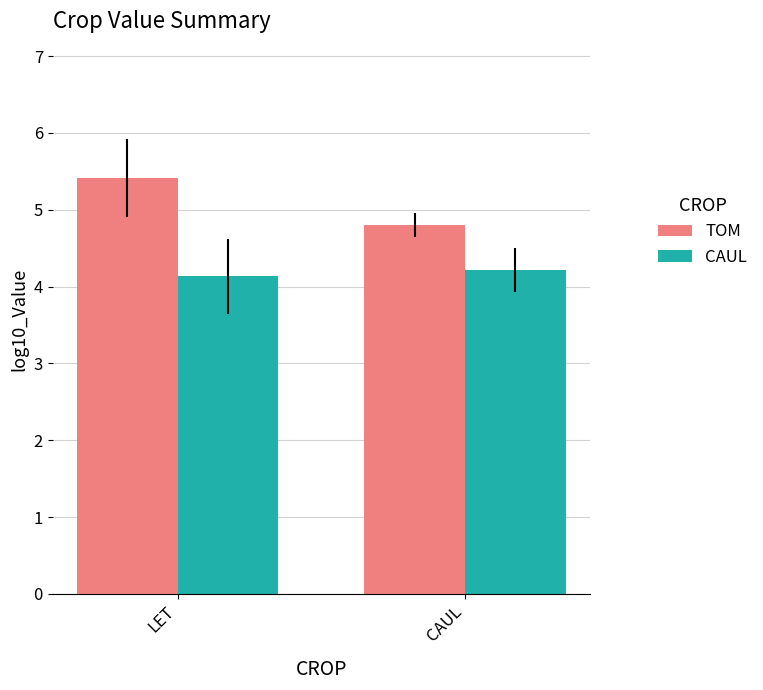

What position from the left is CAUL?

2